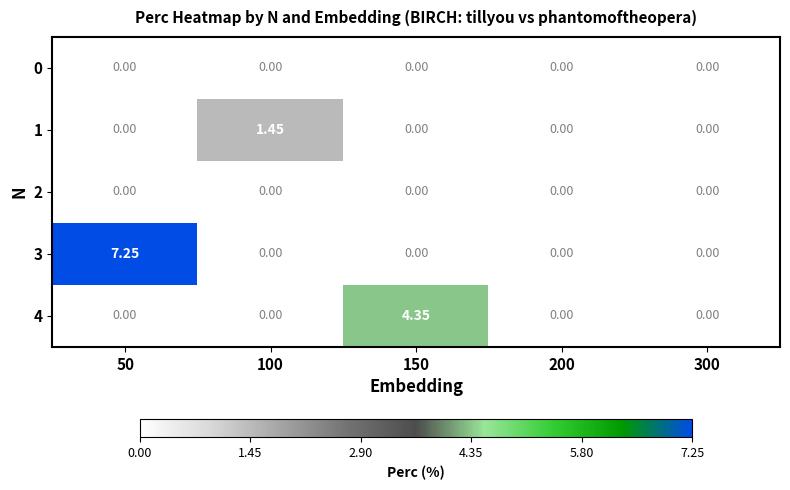

Is the value of 3 at 50 greater than the value of 1 at 100?

Yes